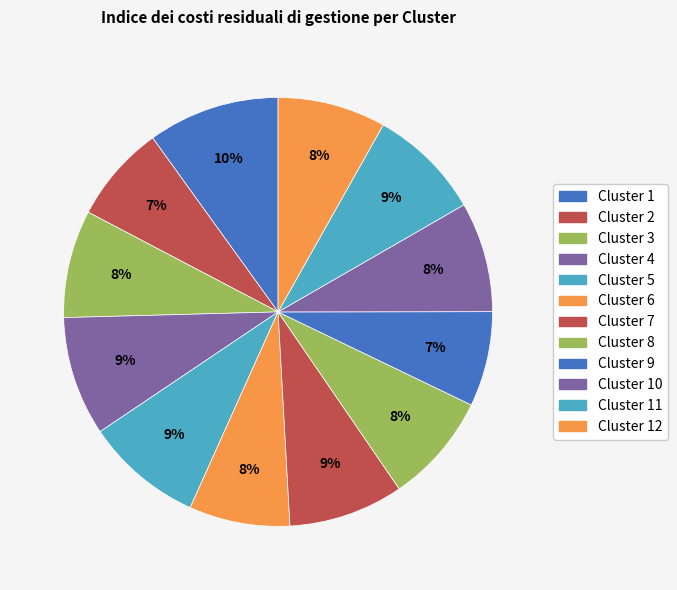

What is the smallest slice in the pie chart?

Cluster 9